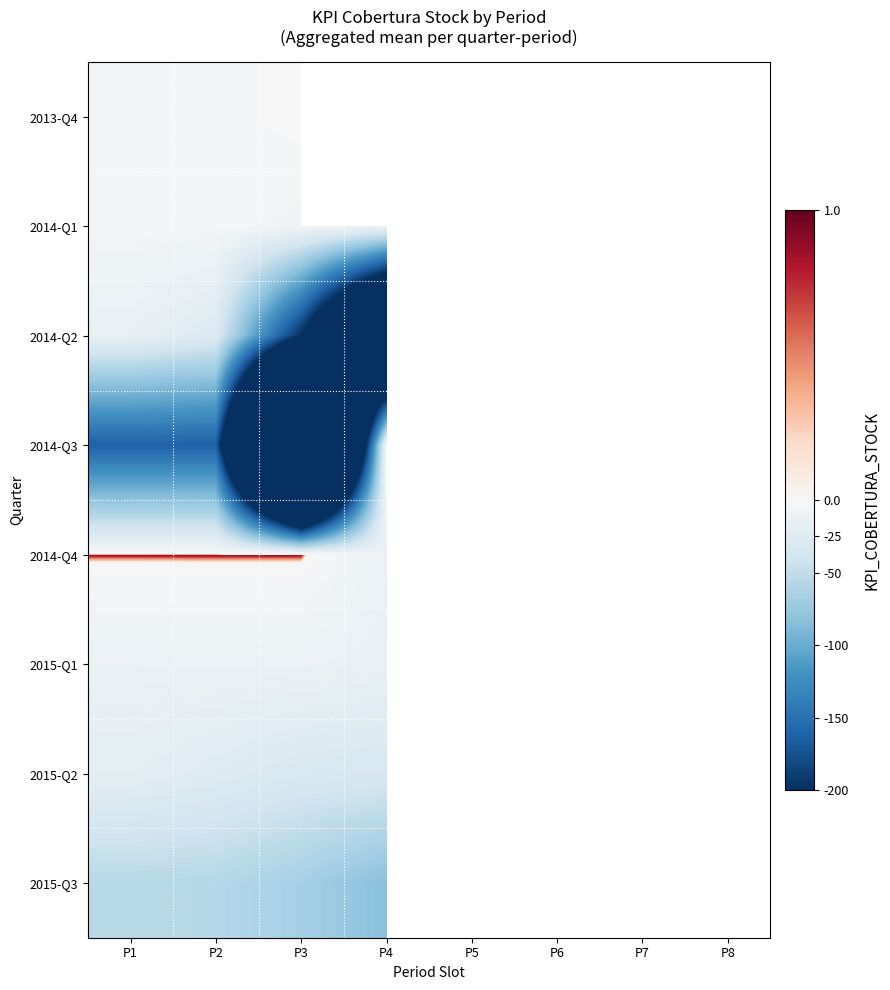

At which category is the sum across all series the highest?

P1